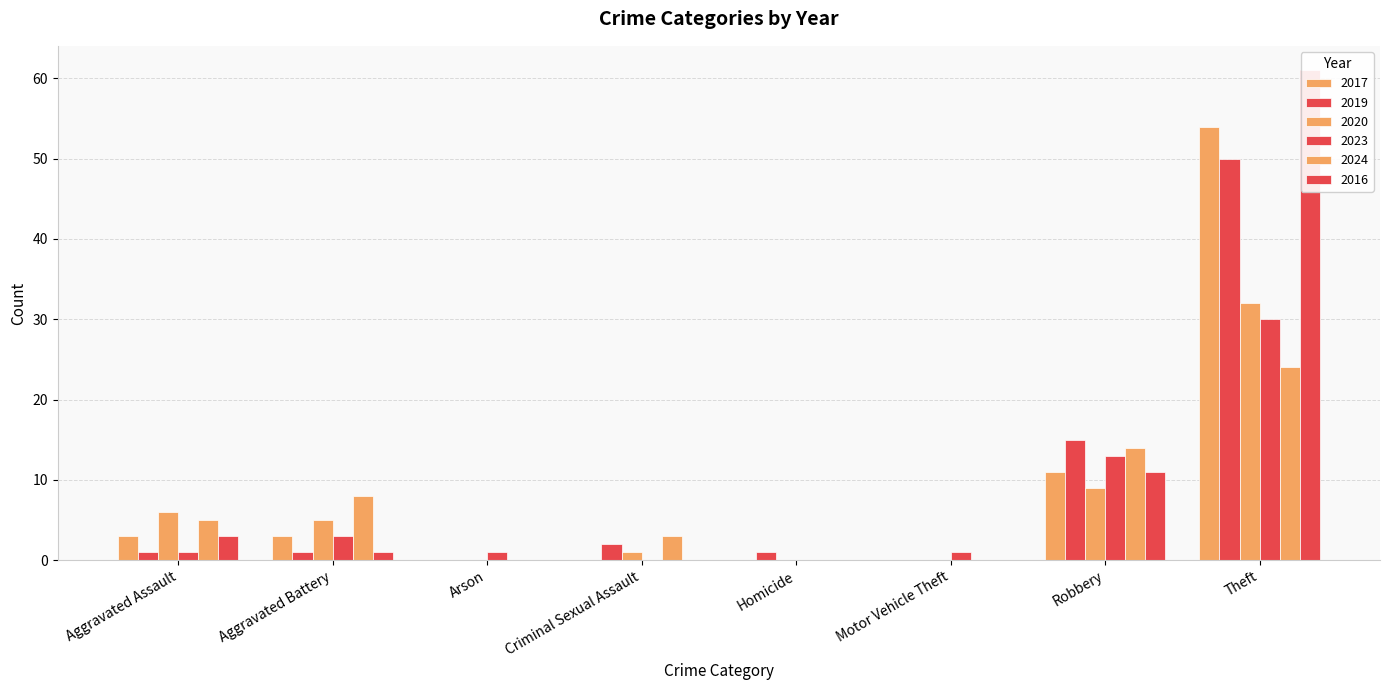

What is the total value across all series at Aggravated Battery?

21